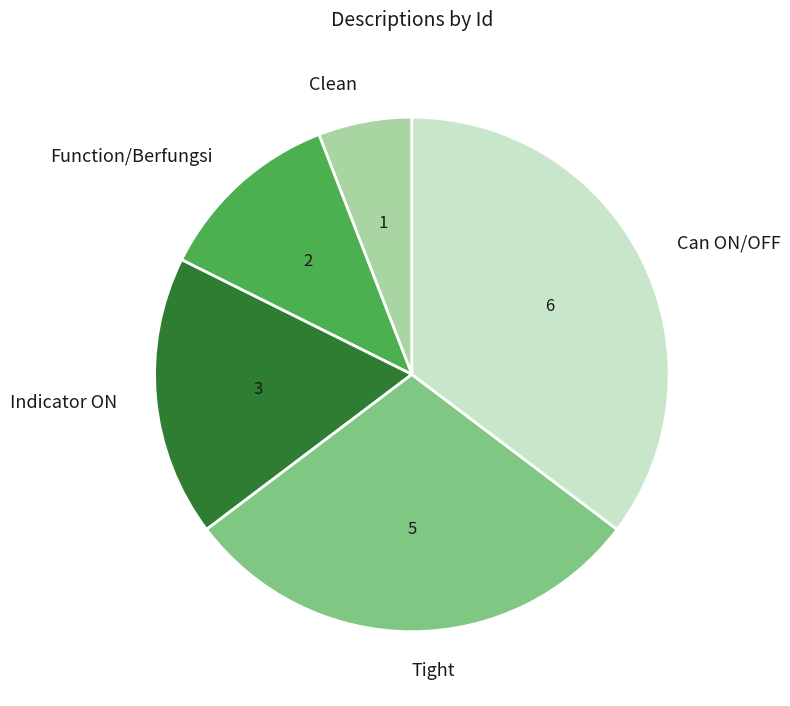

True or false: Tight accounts for 29% of the total.

True